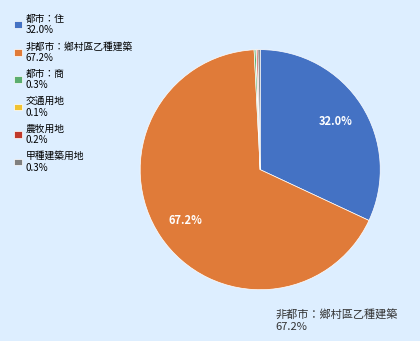

Is there any slice that represents more than half of the pie?

Yes